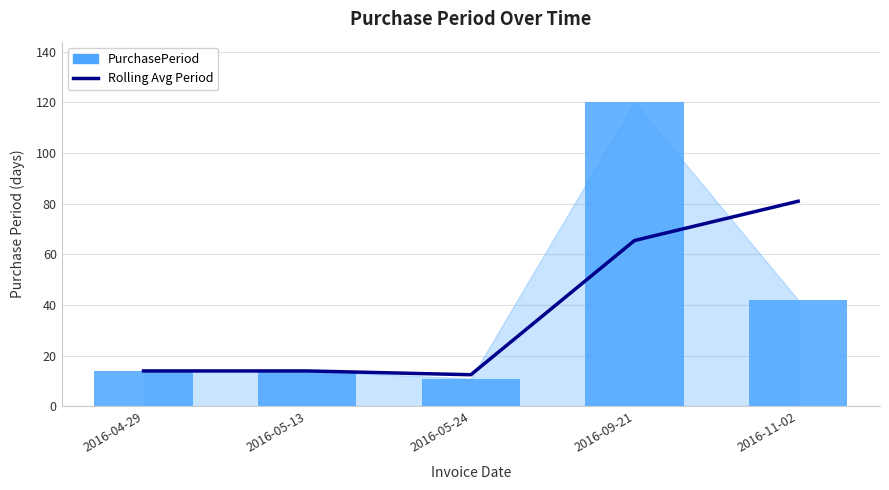

At which category does the chart reach its minimum across all series?

2016-05-24